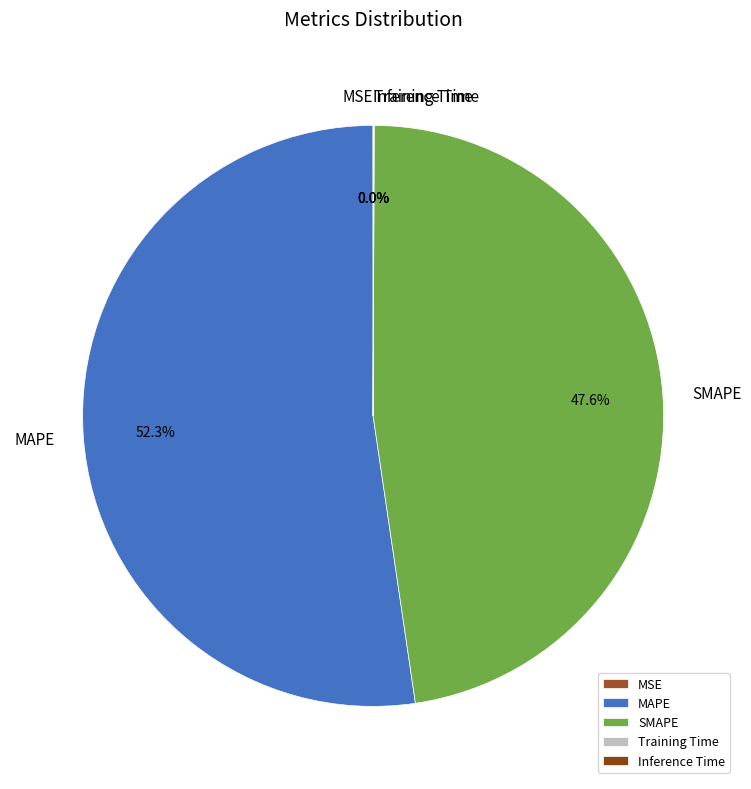

What is the majority slice?

MAPE